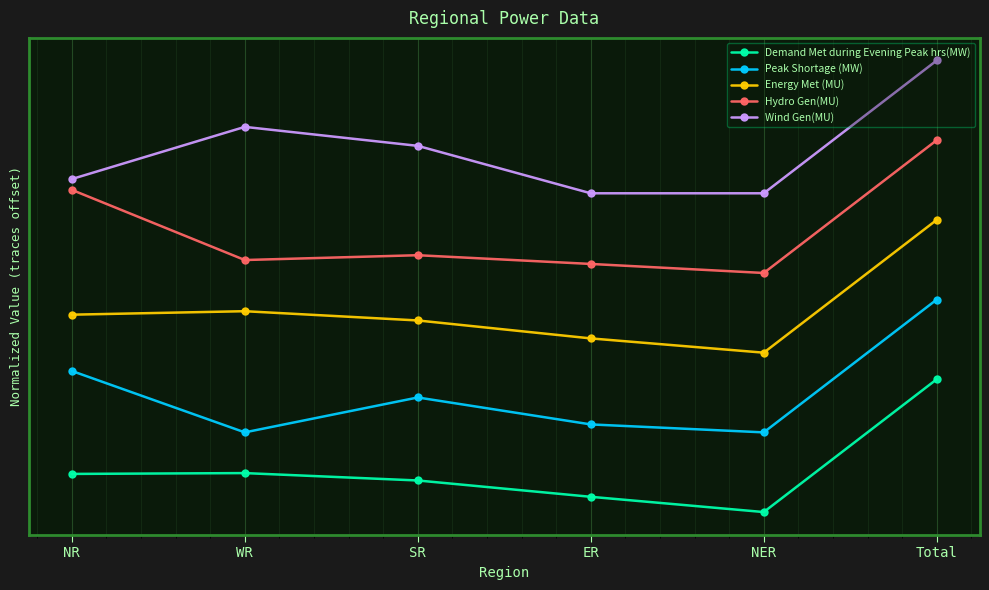

What is the sum of all Peak Shortage (MW) values?

1.3